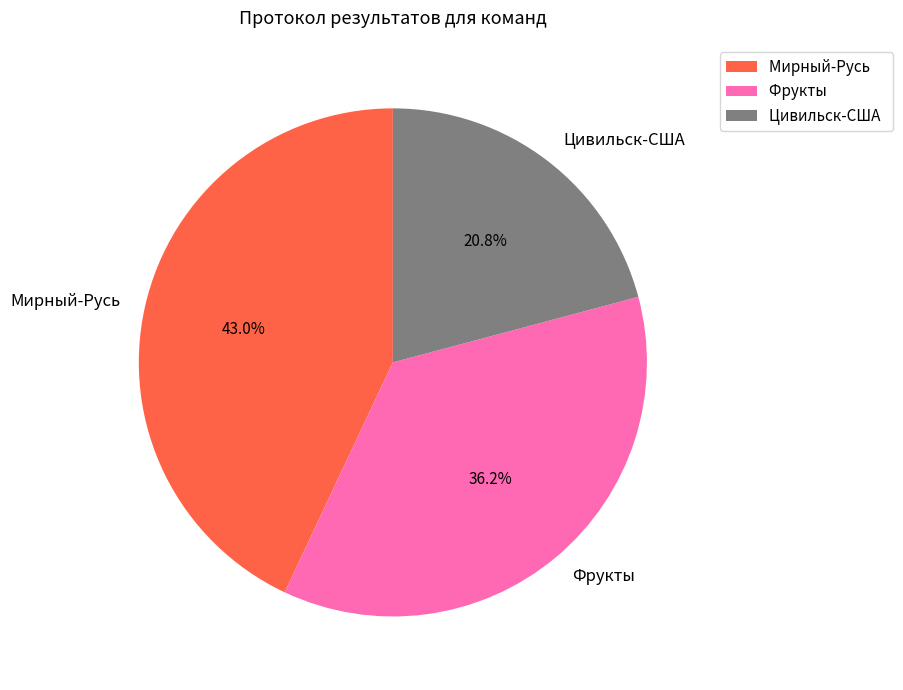

What percentage is NOT represented by Мирный-Русь?

57.0%